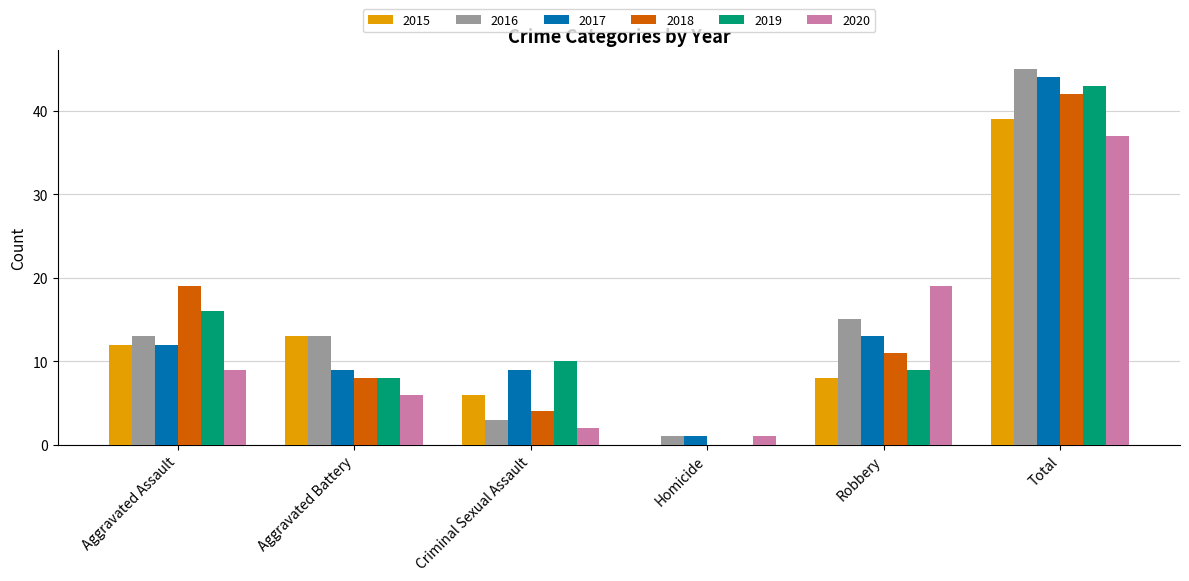

Reading left to right, extract all data points from this chart.

2015: 12	13	6	0	8	39
2016: 13	13	3	1	15	45
2017: 12	9	9	1	13	44
2018: 19	8	4	0	11	42
2019: 16	8	10	0	9	43
2020: 9	6	2	1	19	37